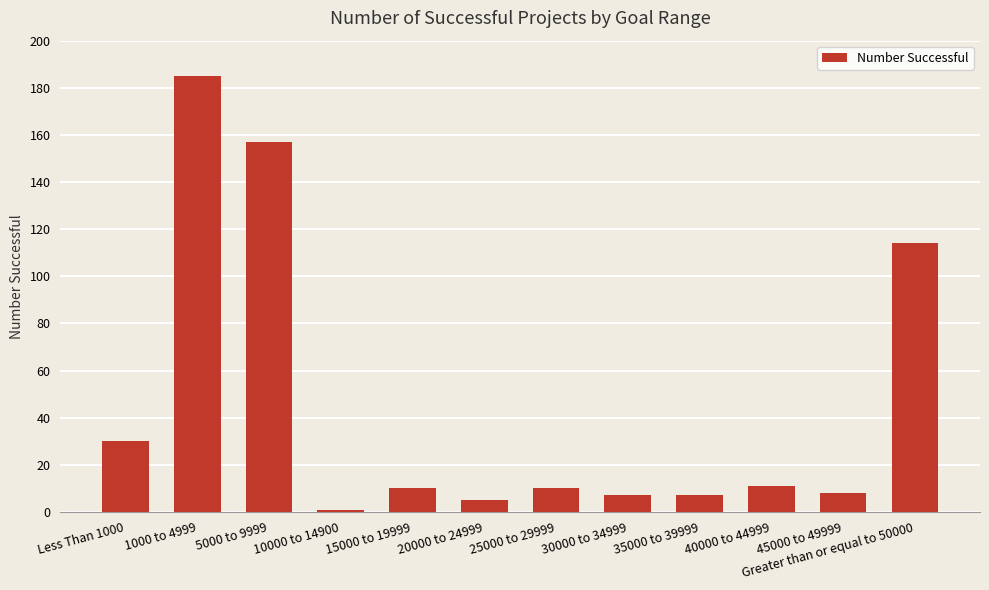

What is the difference between the maximum and minimum values?

184